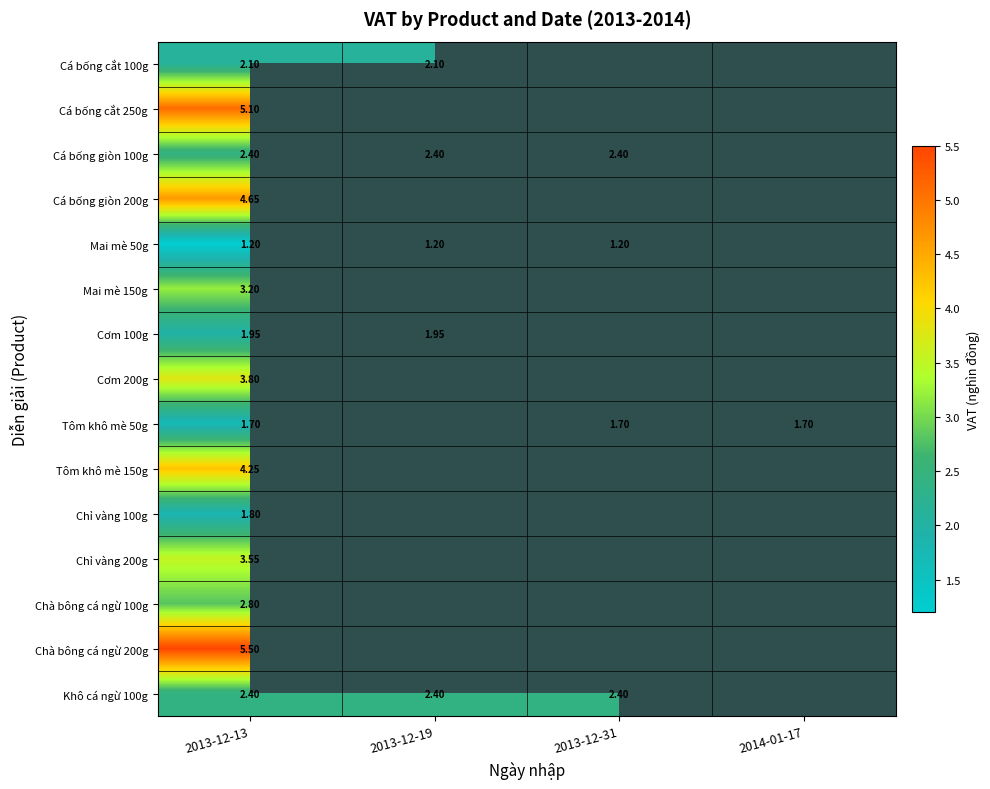

Is the value of Mai mè 50g at 2013-12-31 greater than the value of Tôm khô mè 50g at 2013-12-31?

No